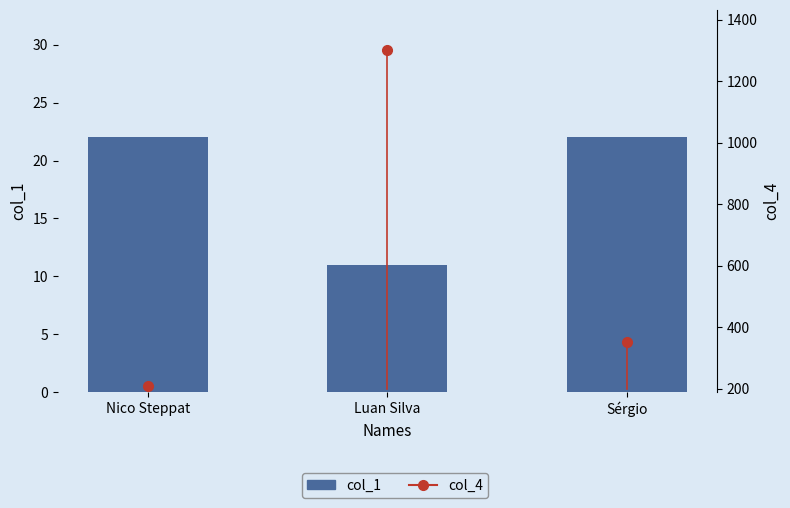

What position from the left is Luan Silva?

2